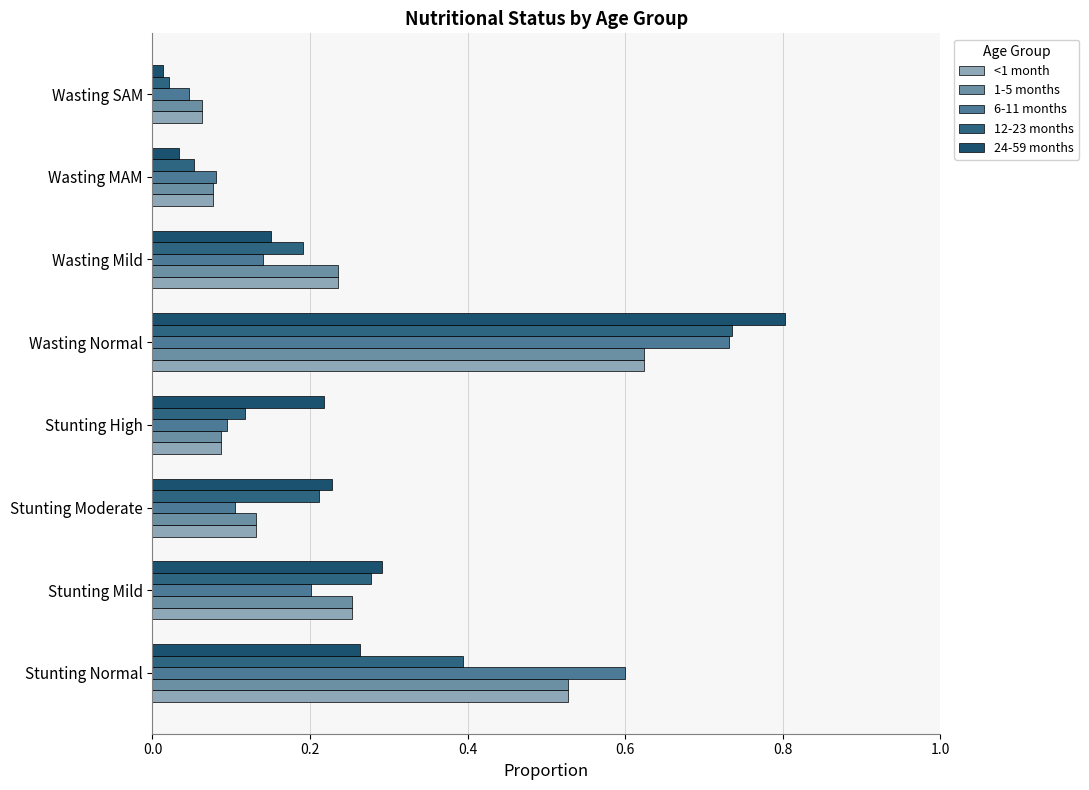

Which series has the largest range (max minus min)?

24-59 months